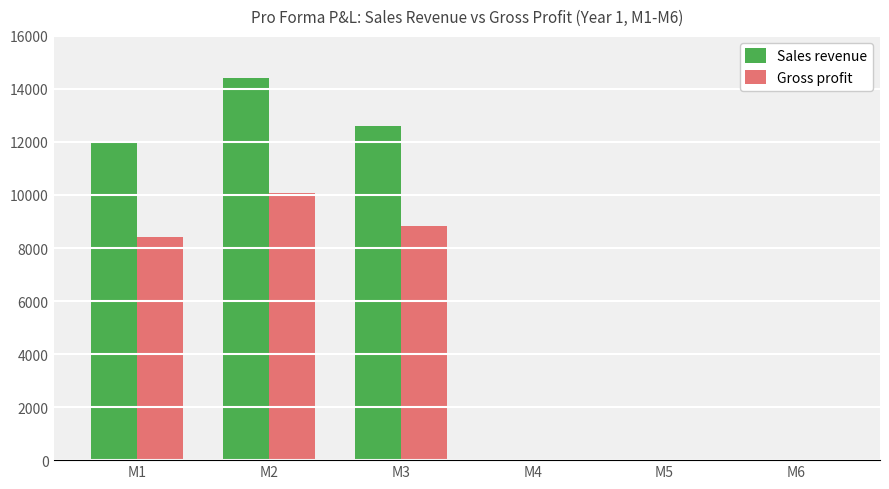

What is the sum of all Gross profit values?

27300